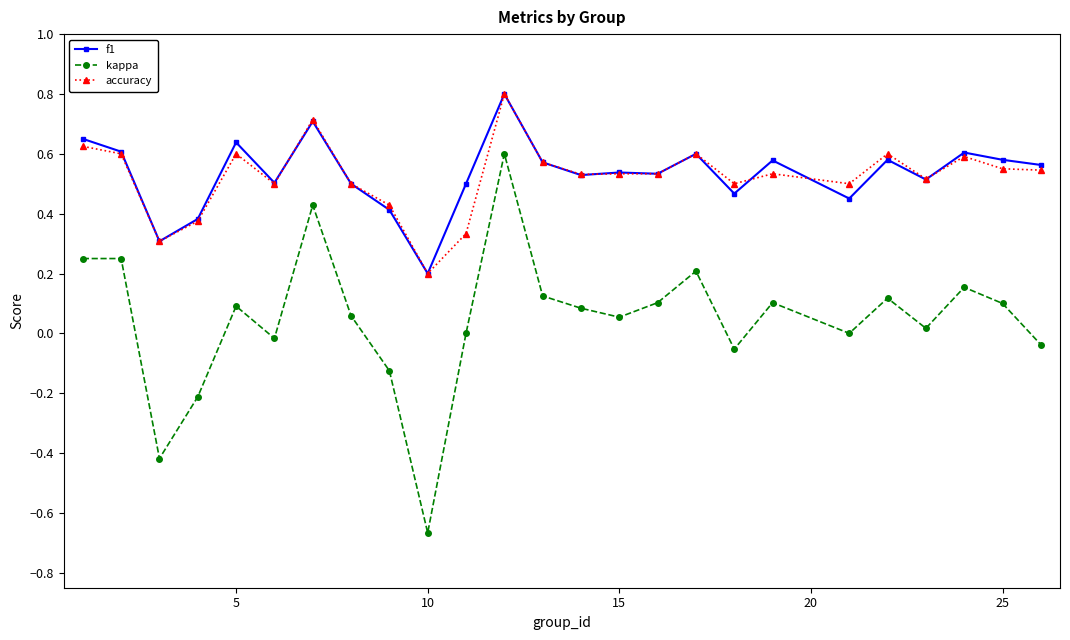

What is the greatest value displayed?

0.8